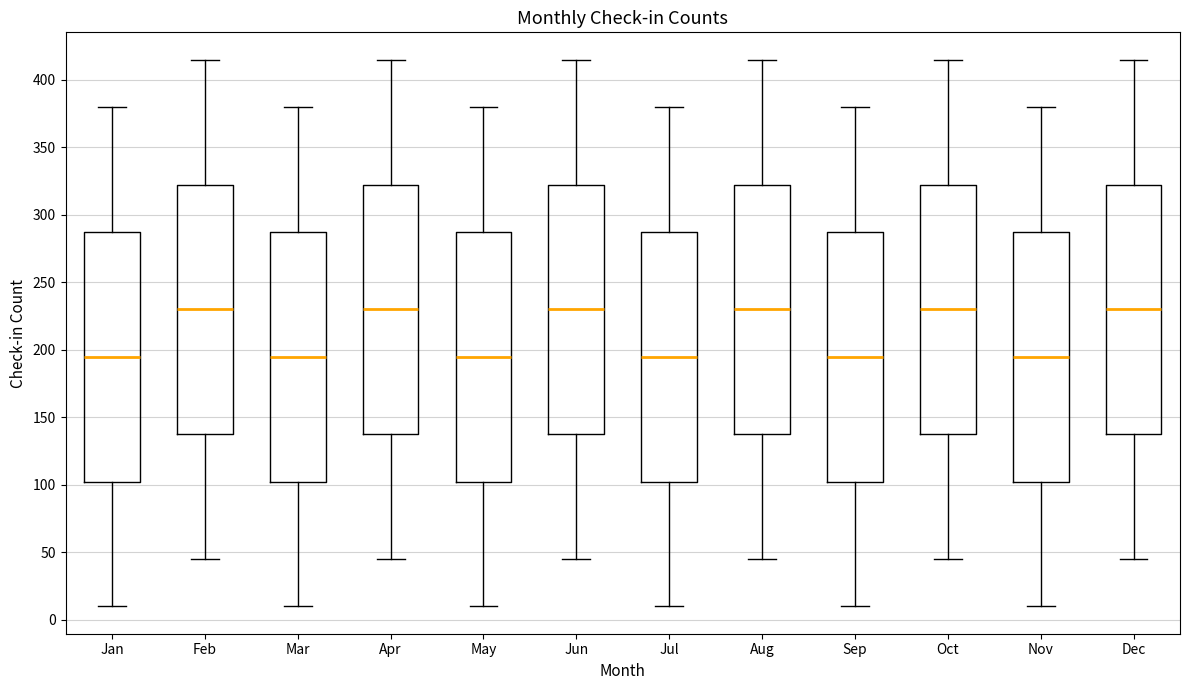

Reading left to right, read every box against the y-axis: the position of its median line, the range the box covers, and the ends of its whiskers. The values are not printed on the chart, so give them approximately, as read against the axis.

Jan: median 195, box 105 to 290, whiskers 10 to 380
Feb: median 230, box 140 to 325, whiskers 45 to 415
Mar: median 195, box 105 to 290, whiskers 10 to 380
Apr: median 230, box 140 to 325, whiskers 45 to 415
May: median 195, box 105 to 290, whiskers 10 to 380
Jun: median 230, box 140 to 325, whiskers 45 to 415
Jul: median 195, box 105 to 290, whiskers 10 to 380
Aug: median 230, box 140 to 325, whiskers 45 to 415
Sep: median 195, box 105 to 290, whiskers 10 to 380
Oct: median 230, box 140 to 325, whiskers 45 to 415
Nov: median 195, box 105 to 290, whiskers 10 to 380
Dec: median 230, box 140 to 325, whiskers 45 to 415